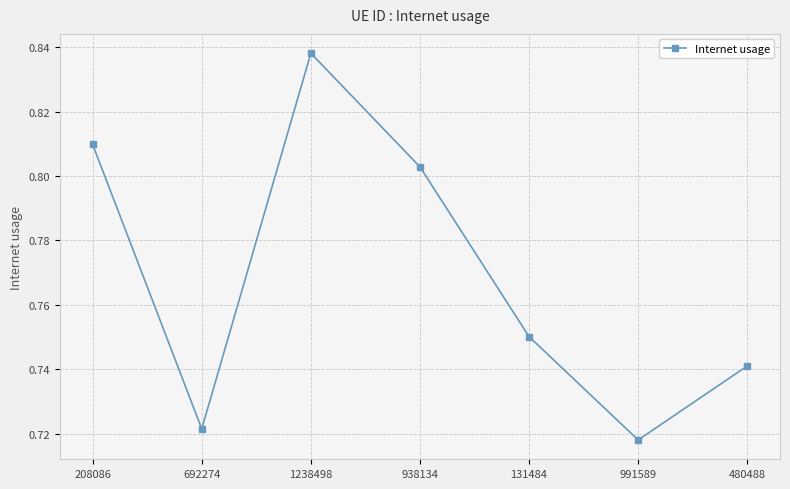

At which category does the chart reach its minimum across all series?

991589